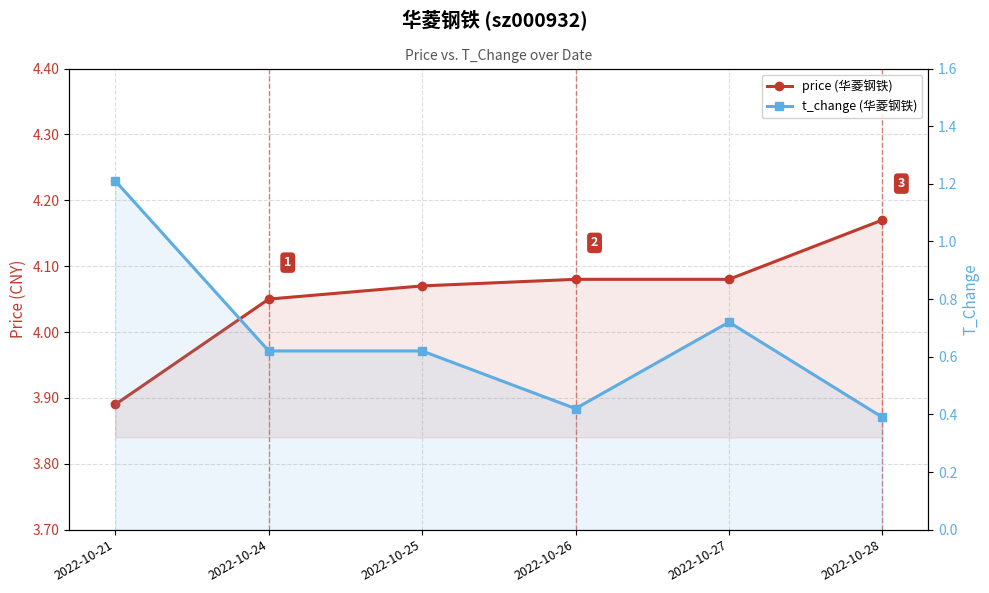

True or false: t_change (华菱钢铁) and price (华菱钢铁) intersect in this chart.

False